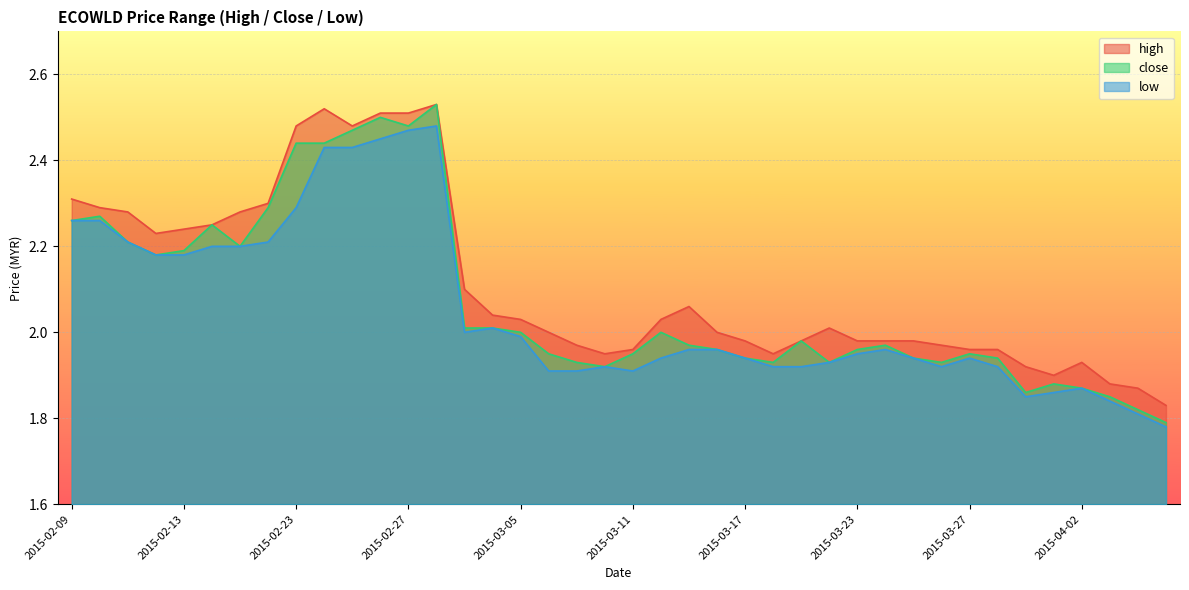

What are all the series names shown in the legend?

high, close, low